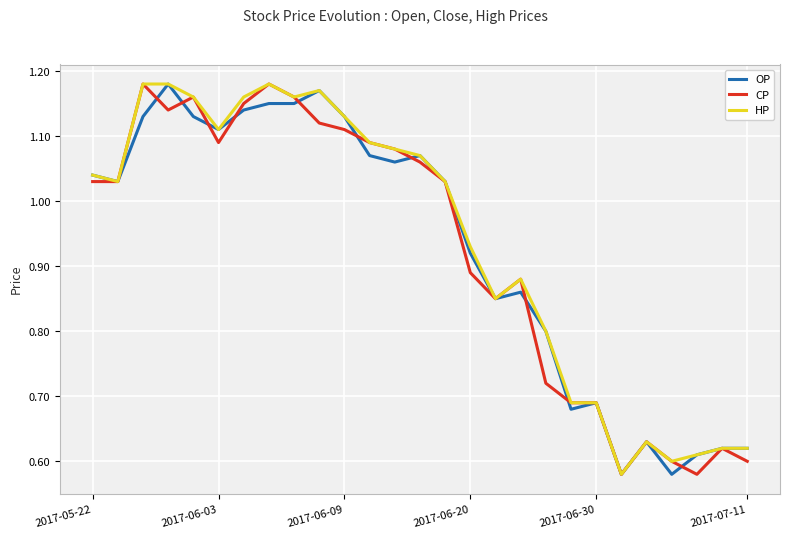

True or false: OP has more than 1 points higher than both neighbors.

True